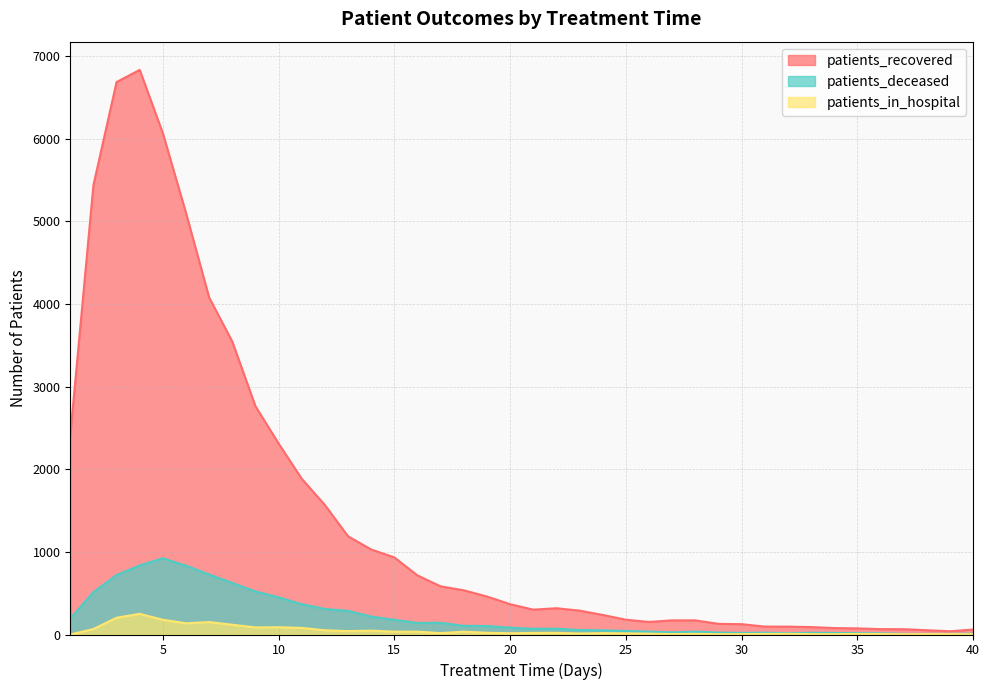

What is the difference between the patients_deceased values at 24 and 33?

30